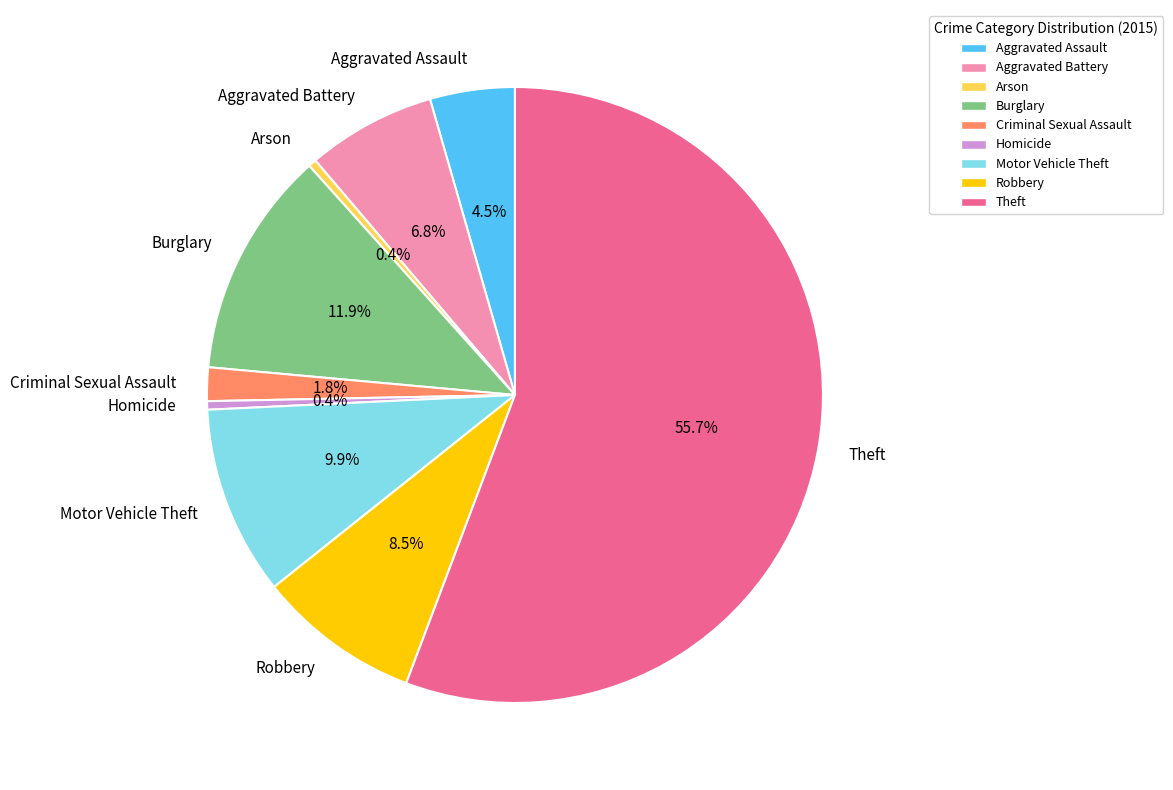

To the nearest percent, what is the combined percentage of Homicide and Robbery?

9%